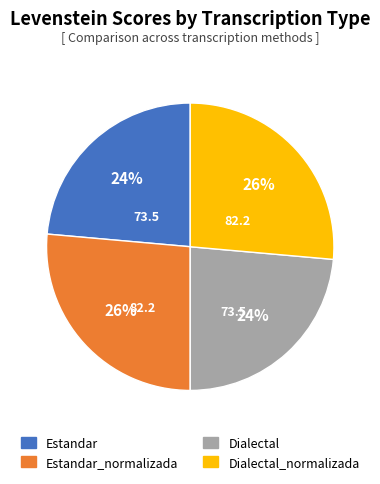

What percentage is the Dialectal slice, to the nearest percent?

24%